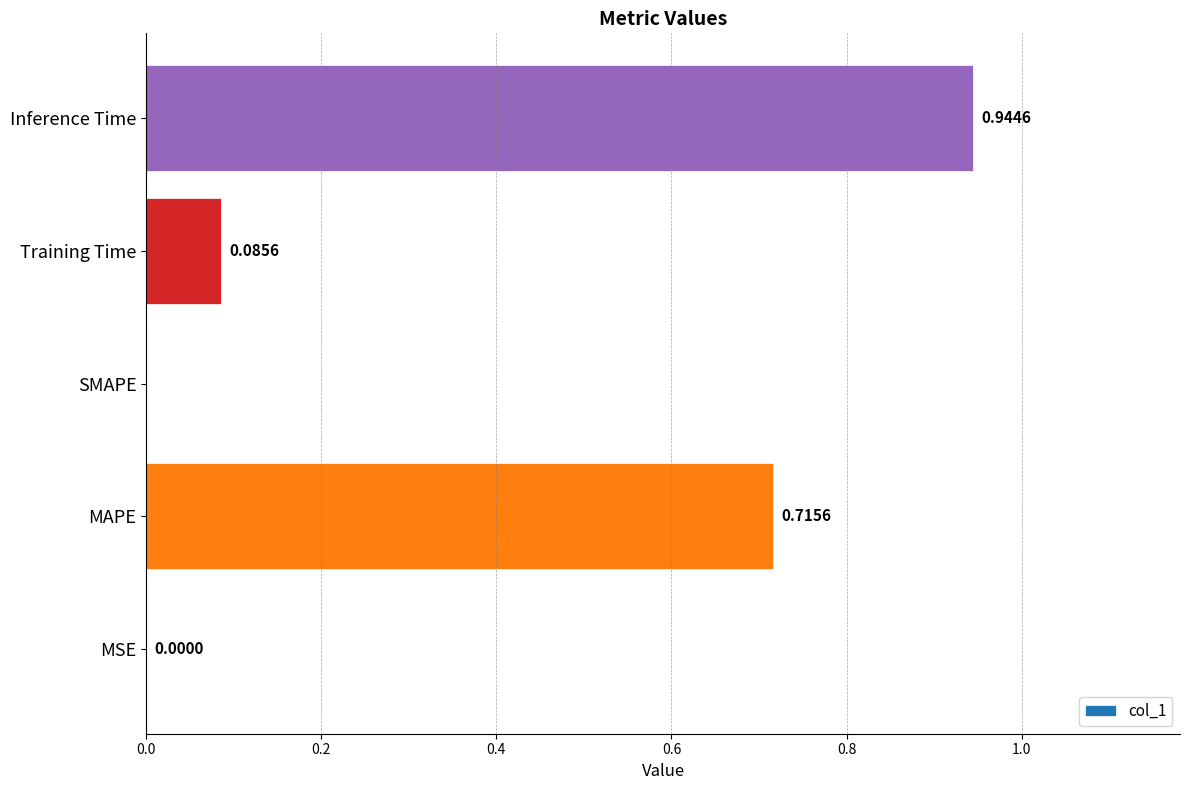

Does the chart contain stacked bars?

No